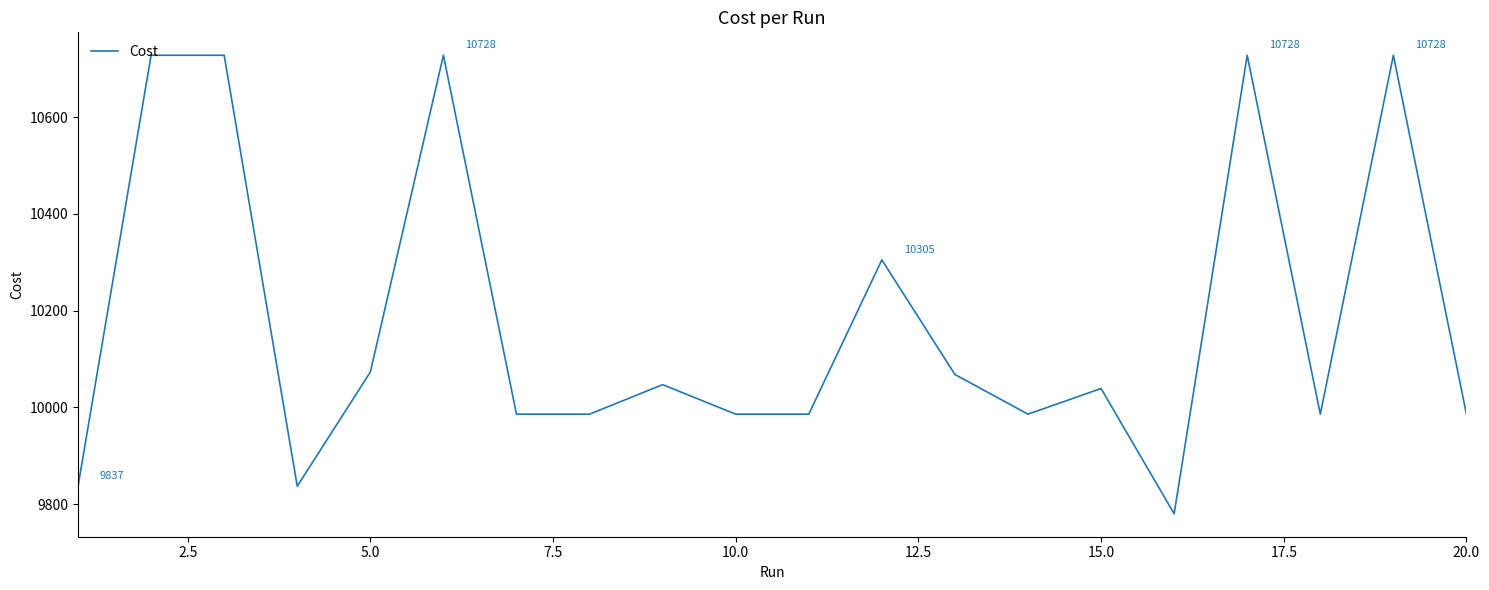

What is the greatest value displayed?

10728.0